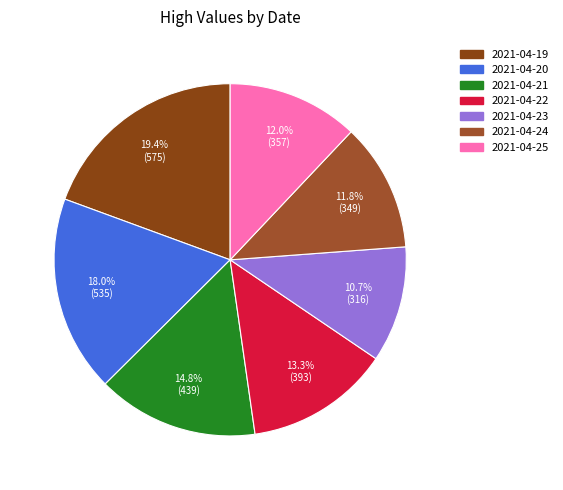

Between 2021-04-24 and 2021-04-20, which is larger?

2021-04-20